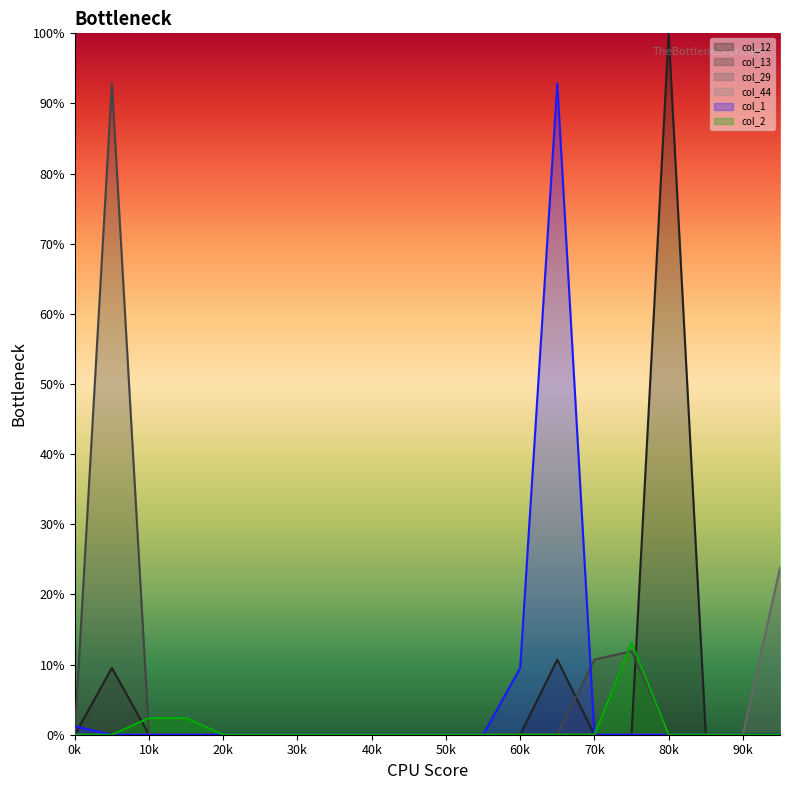

What is the sum of all col_1 values?

103.6